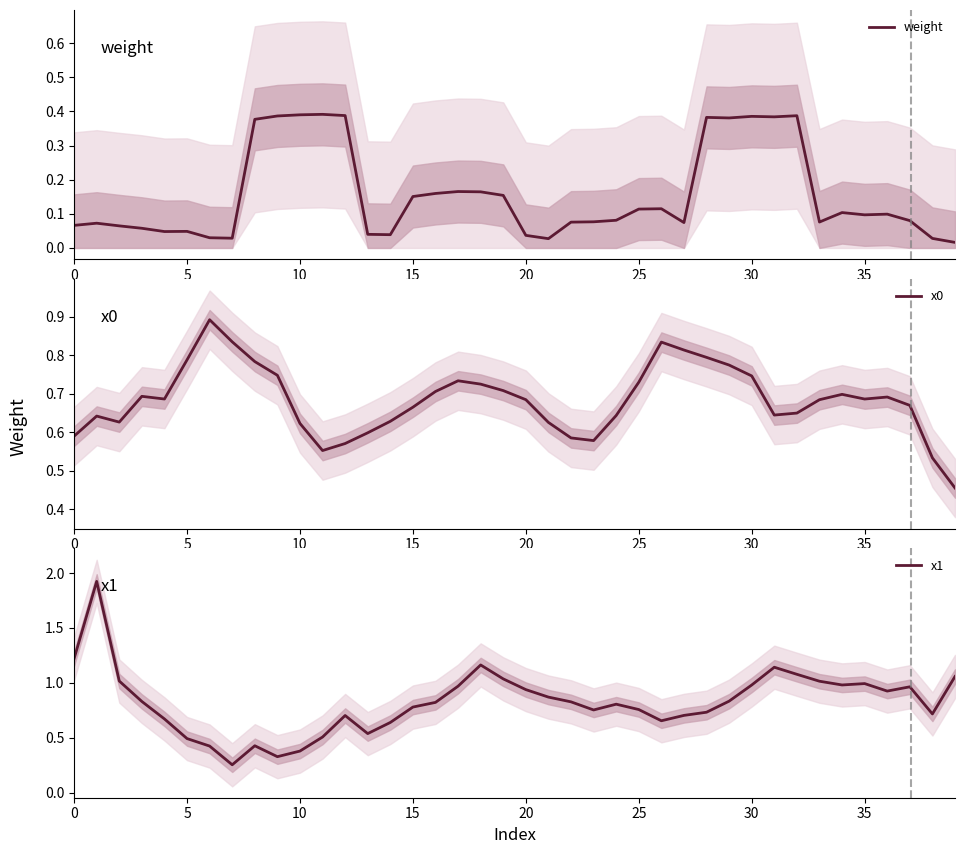

The x1 series shows 0.5 at 5. True or false?

True